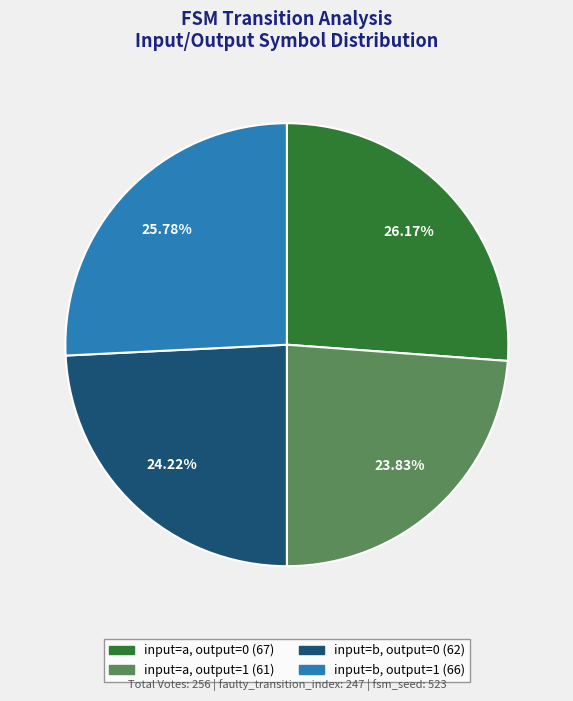

Between input=a, output=0 and input=b, output=0, which is larger?

input=a, output=0